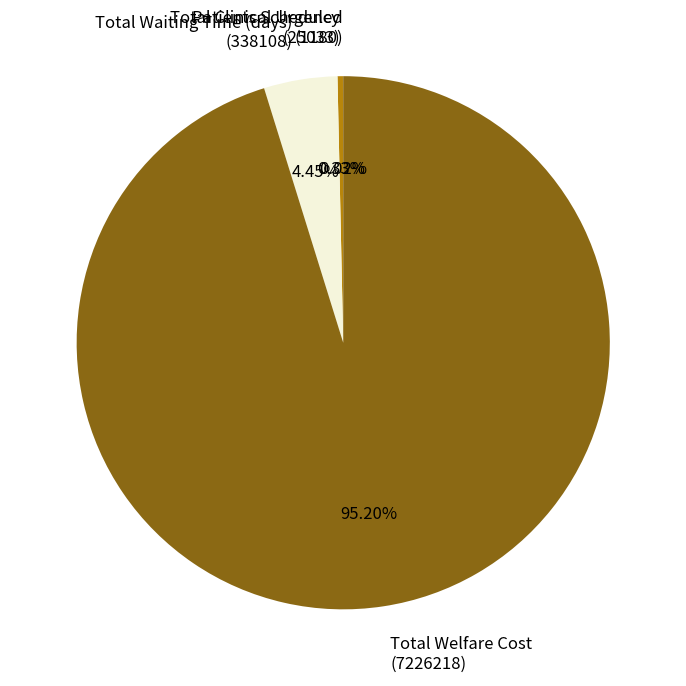

Is there any slice that represents more than half of the pie?

Yes